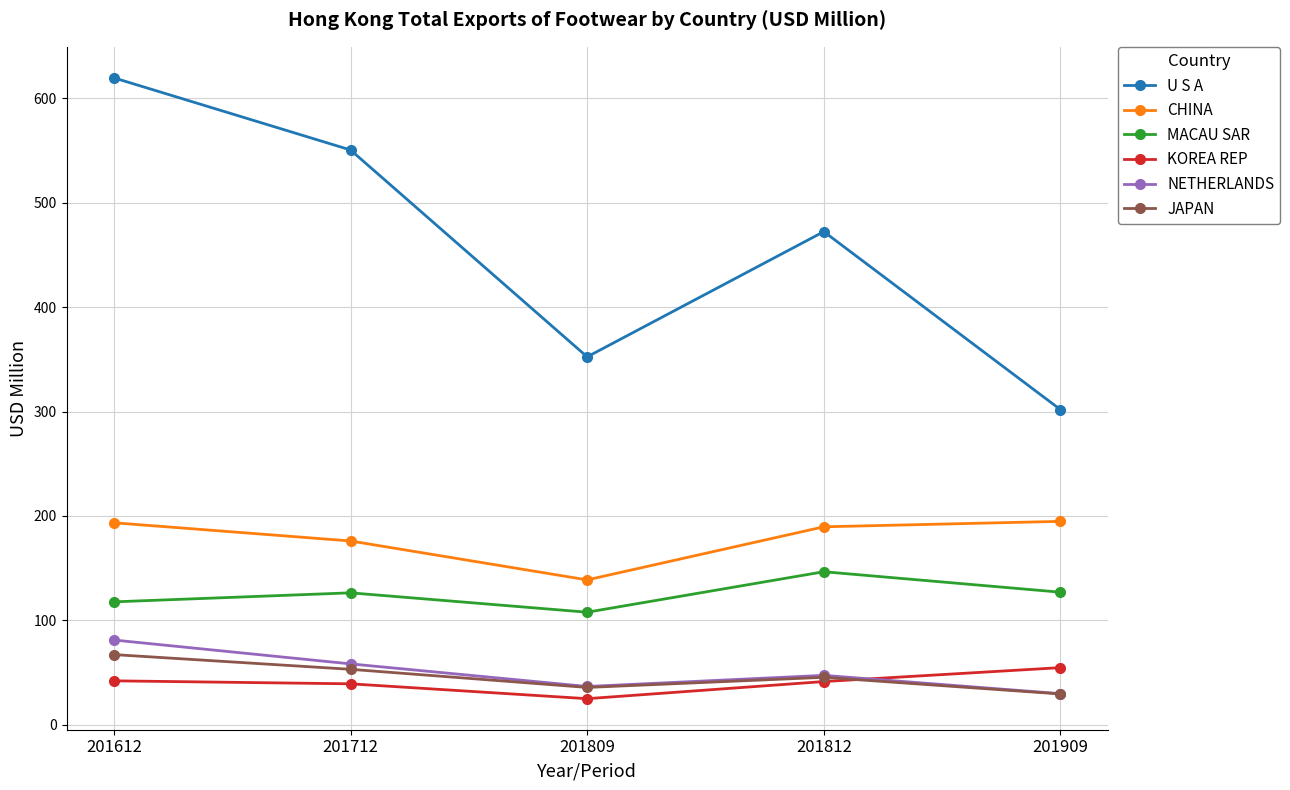

True or false: CHINA has more than 2 points higher than both neighbors.

False